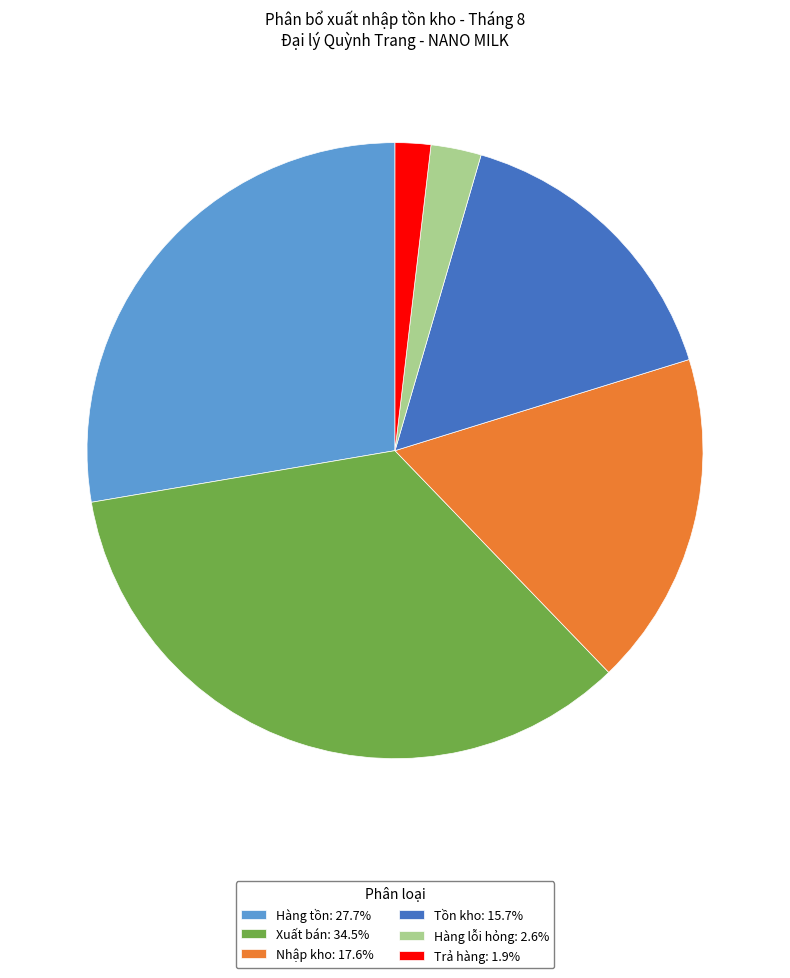

Is the sum of Hàng lỗi hỏng: 2.6% and Tồn kho: 15.7% greater than half?

No